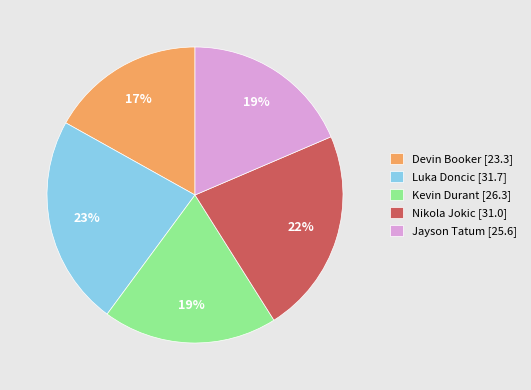

What percentage is the Nikola Jokic slice, to the nearest percent?

22%